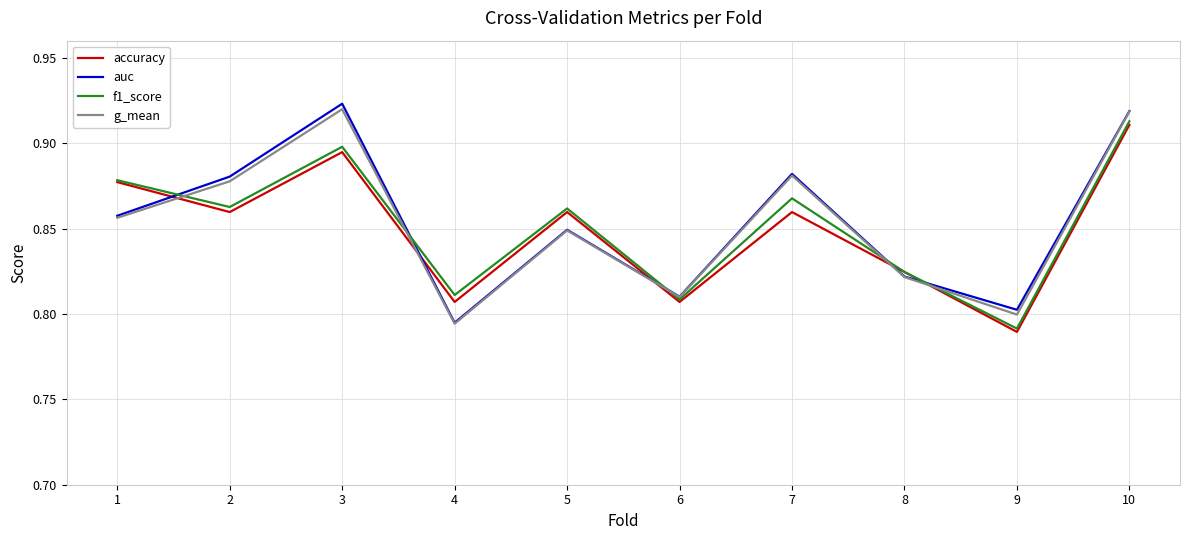

Which category has the lowest value in the auc series?

4